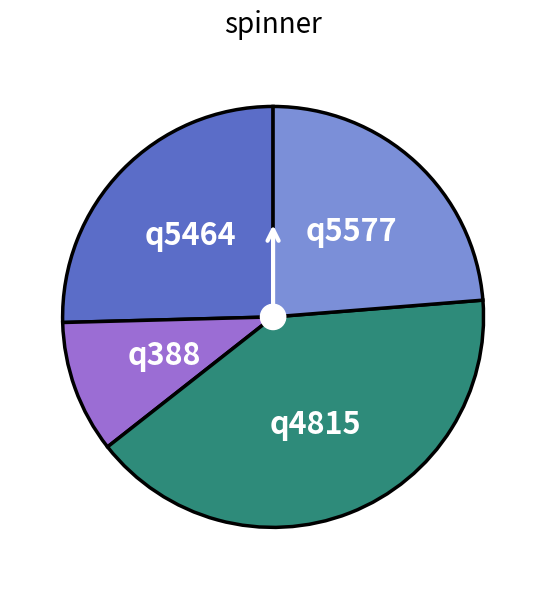

Is there a majority slice in this chart?

No